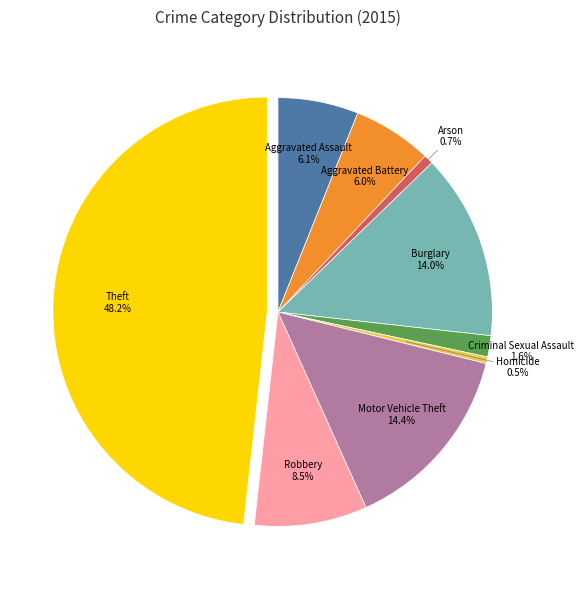

Is it true that Theft is 48% of the pie?

True